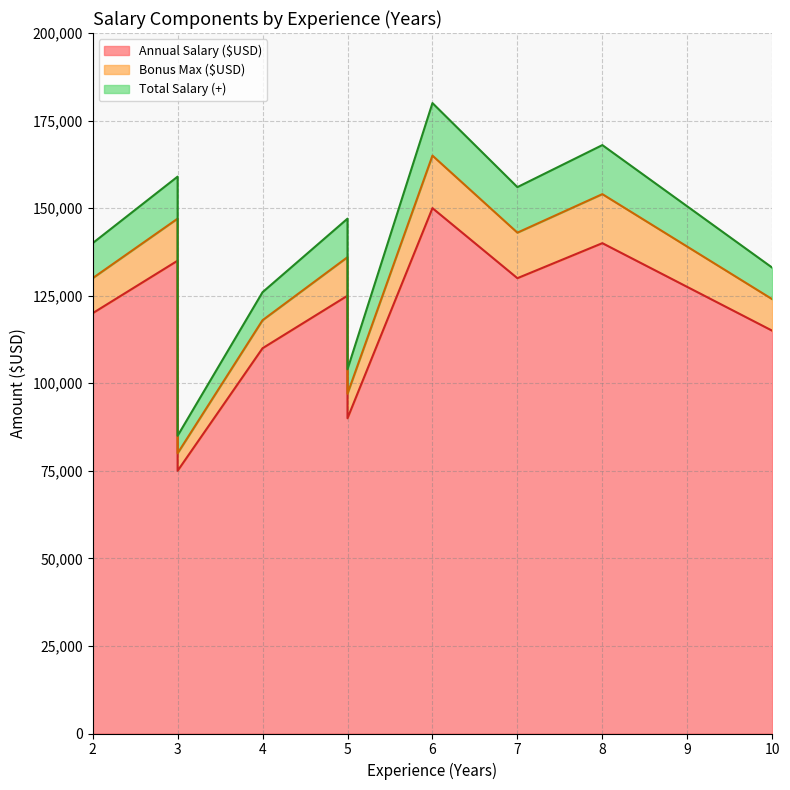

How many series are shown in this chart?

3